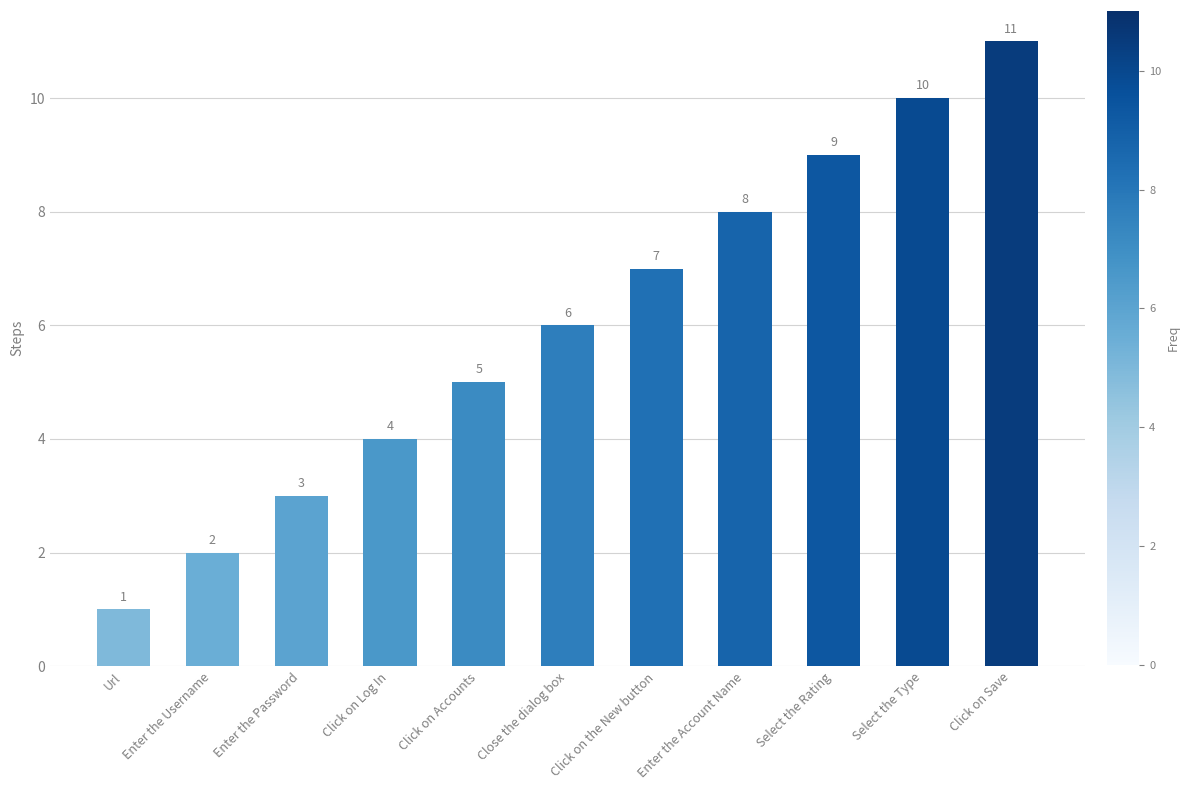

At which category does the chart reach its peak across all series?

Click on Save